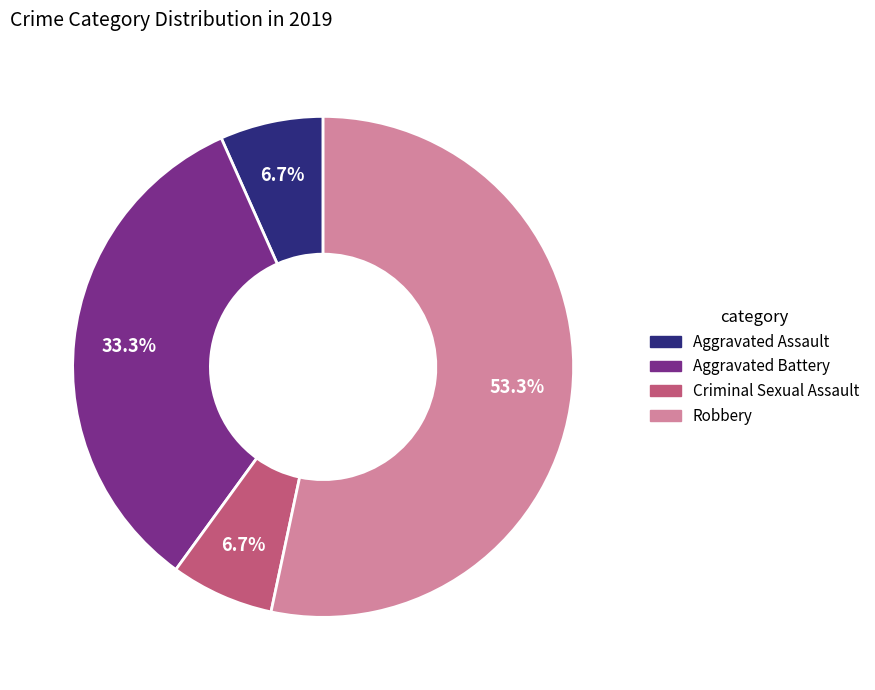

To the nearest percent, what is the combined percentage of Criminal Sexual Assault and Aggravated Battery?

40%